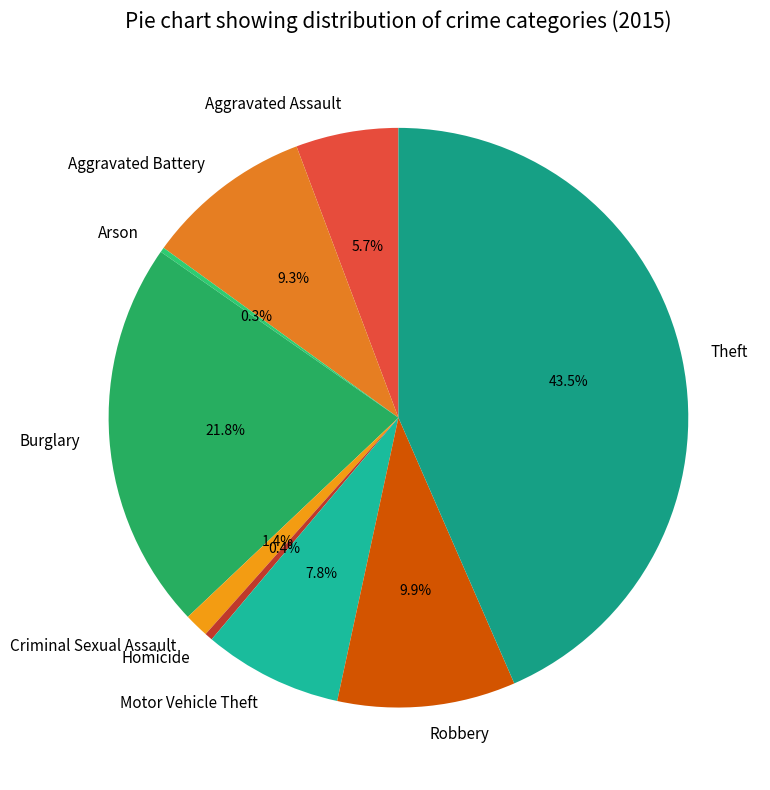

To the nearest percent, what is the combined percentage of Motor Vehicle Theft and Homicide?

8%